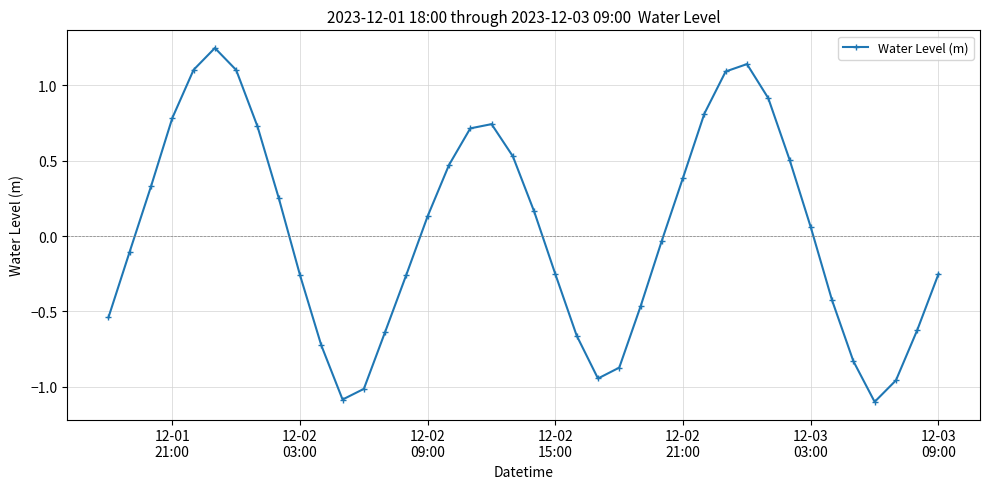

How many points are higher than both their immediate neighbors (excluding endpoints)?

3